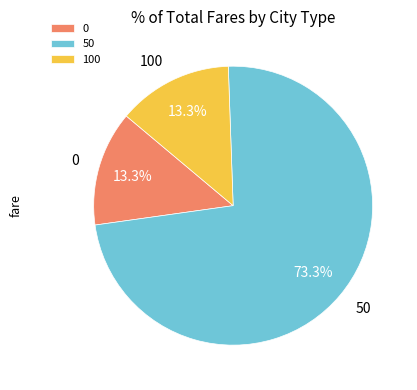

What is the total percentage of 0 and 50?

86.7%